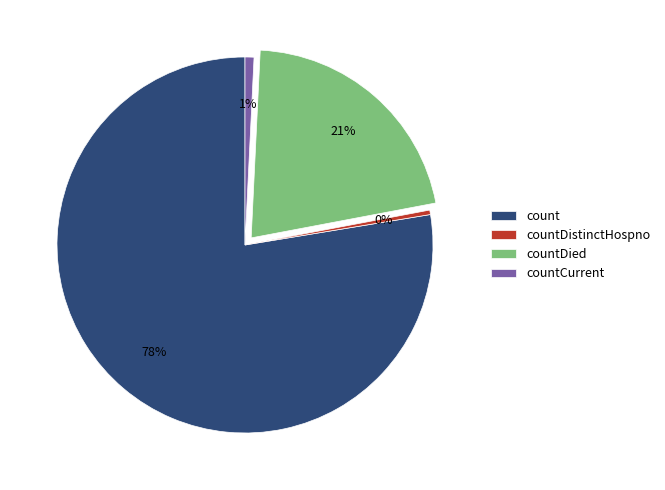

Do countDied and count together represent more than half of the pie?

Yes